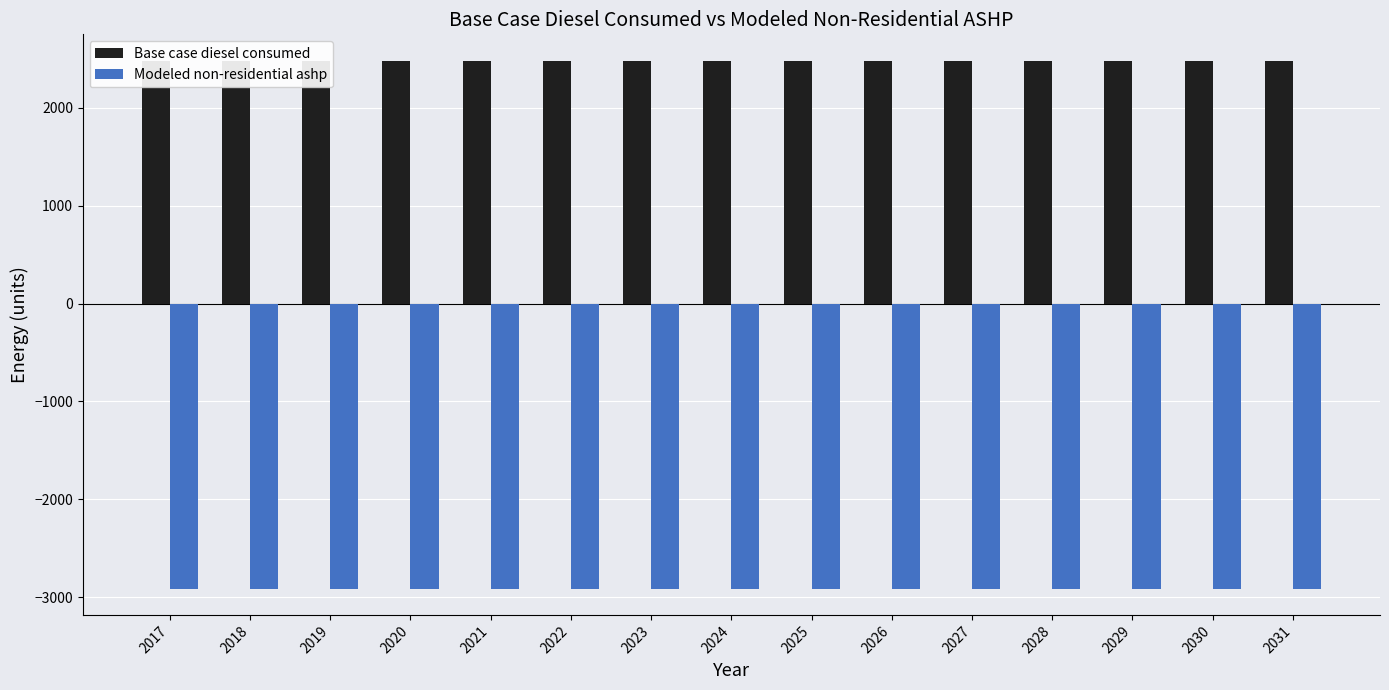

Does the chart contain any negative values?

Yes